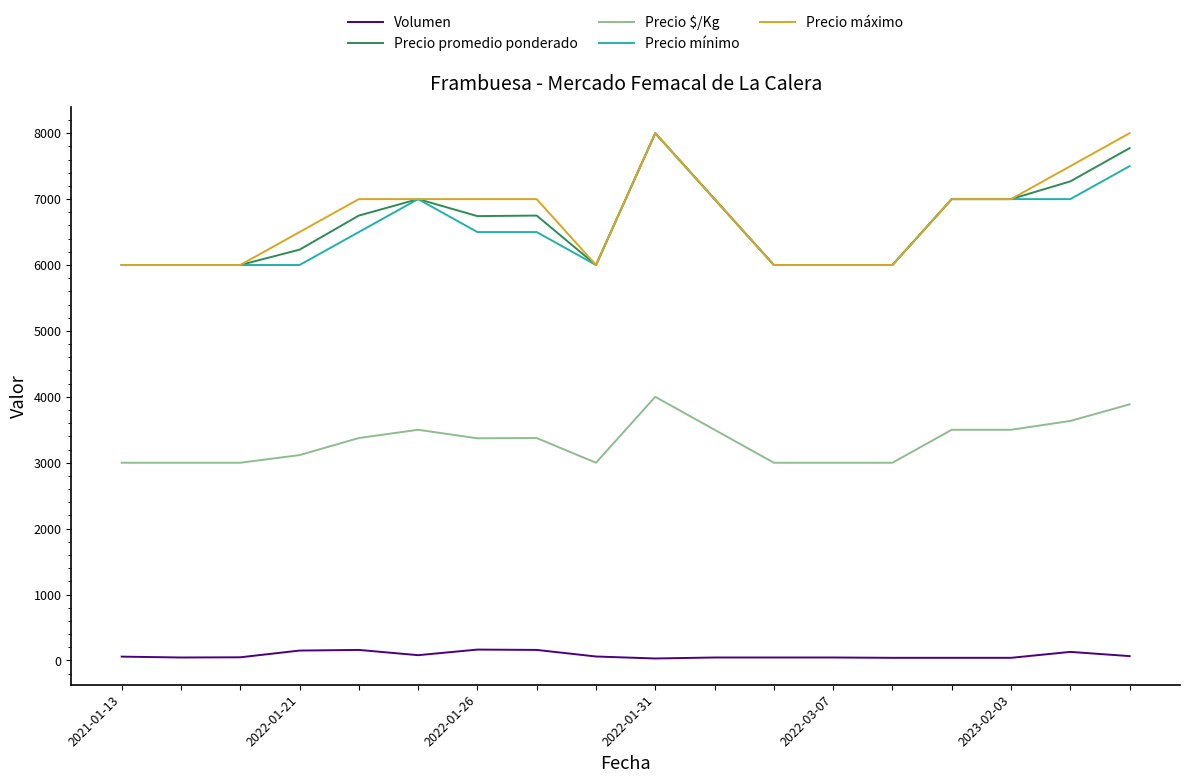

What is the maximum value shown in the chart?

8000